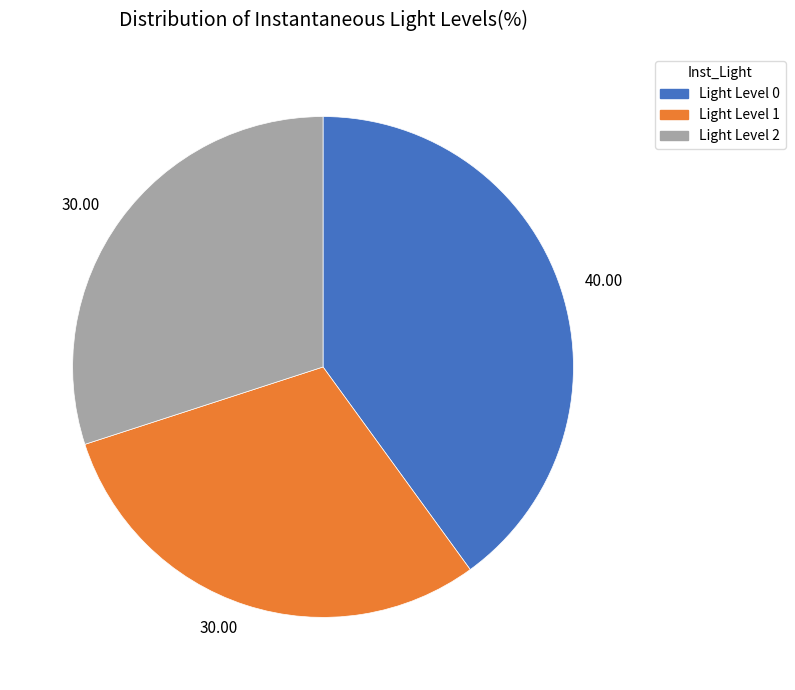

Is there a majority slice in this chart?

No